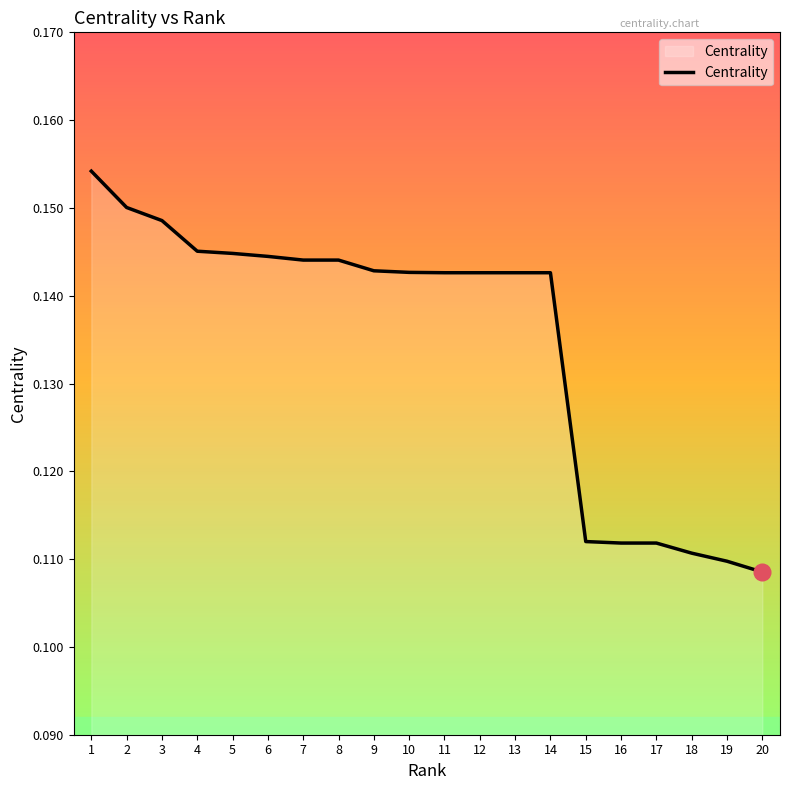

The chart shows a value of 0.0 at 11. True or false?

False